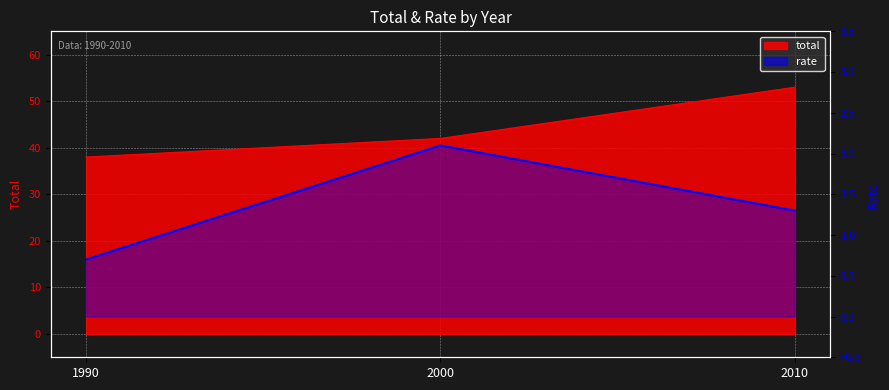

Which category has the lowest value across all series?

1990